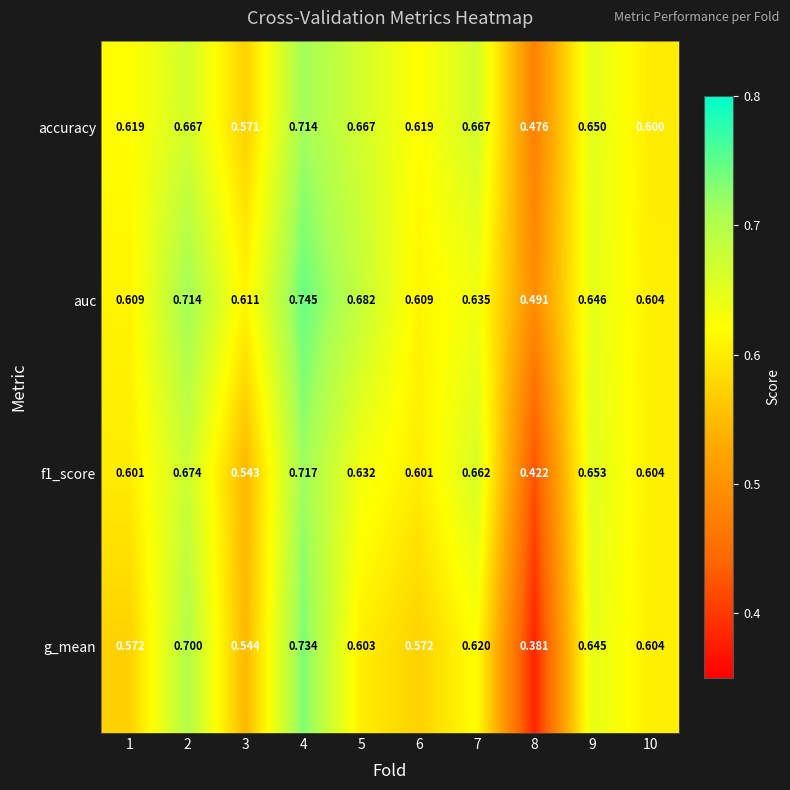

At which category is the sum across all series the highest?

4